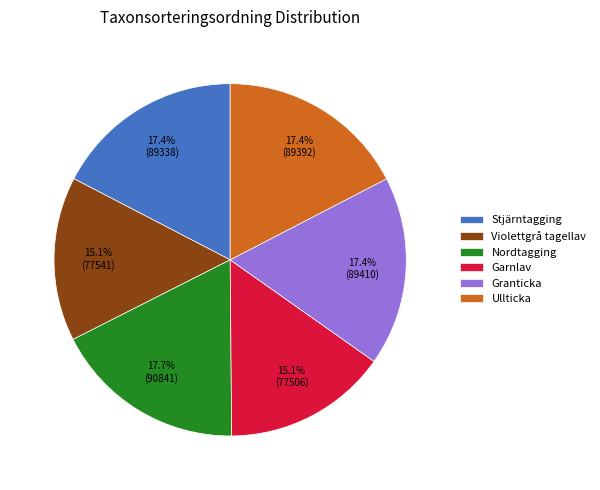

What portion of the pie excludes Garnlav?

84.9%